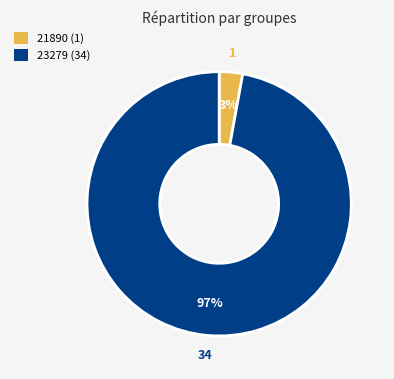

Which slice is the smallest?

21890